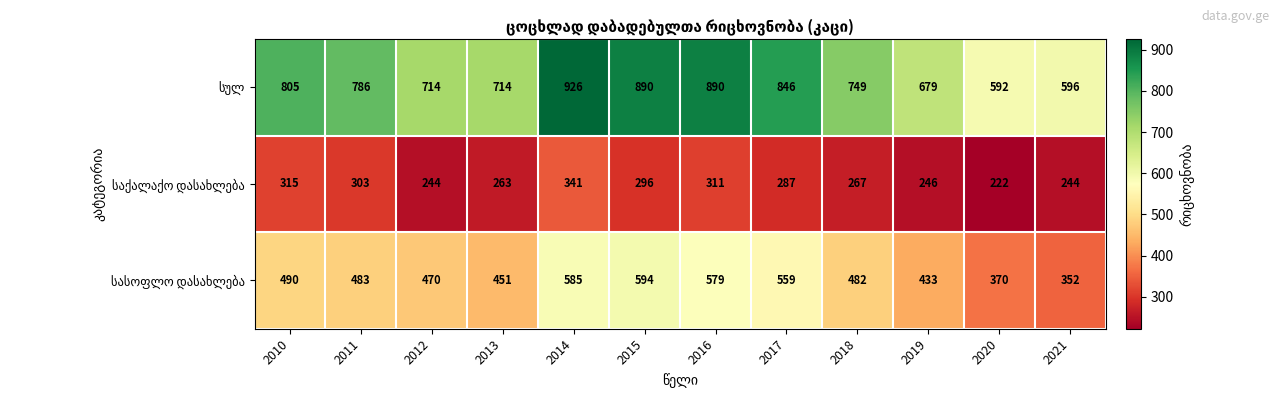

What is the minimum value shown in the chart?

222